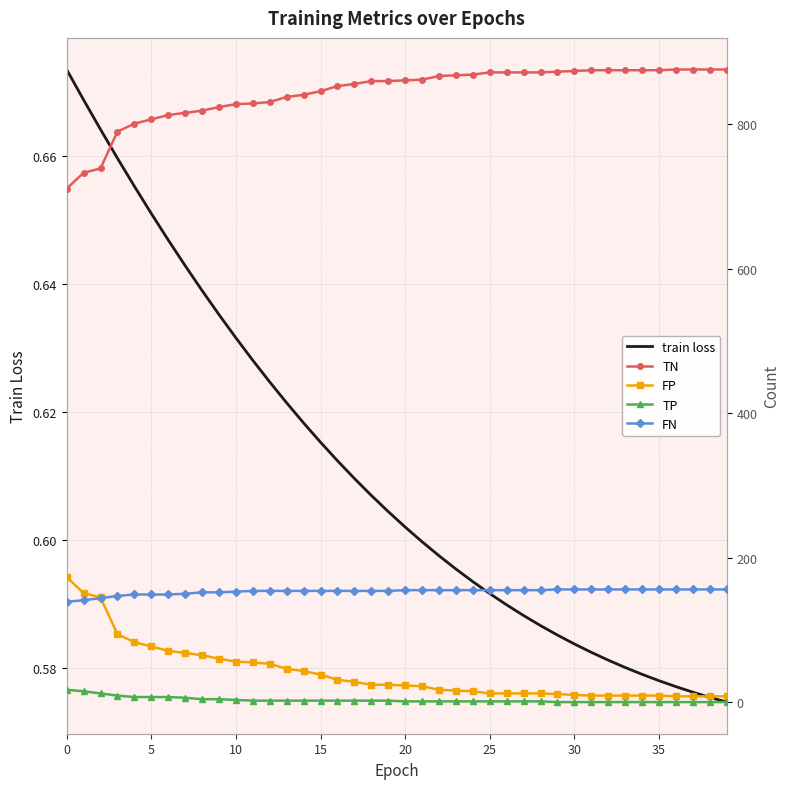

The FP series shows 18.1 at 16. True or false?

False